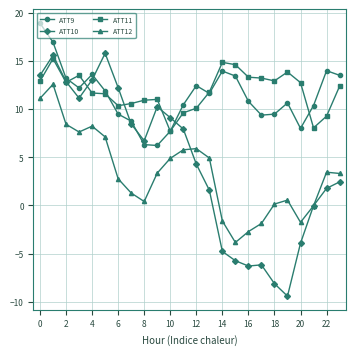

Which series has the largest range (max minus min)?

ATT10